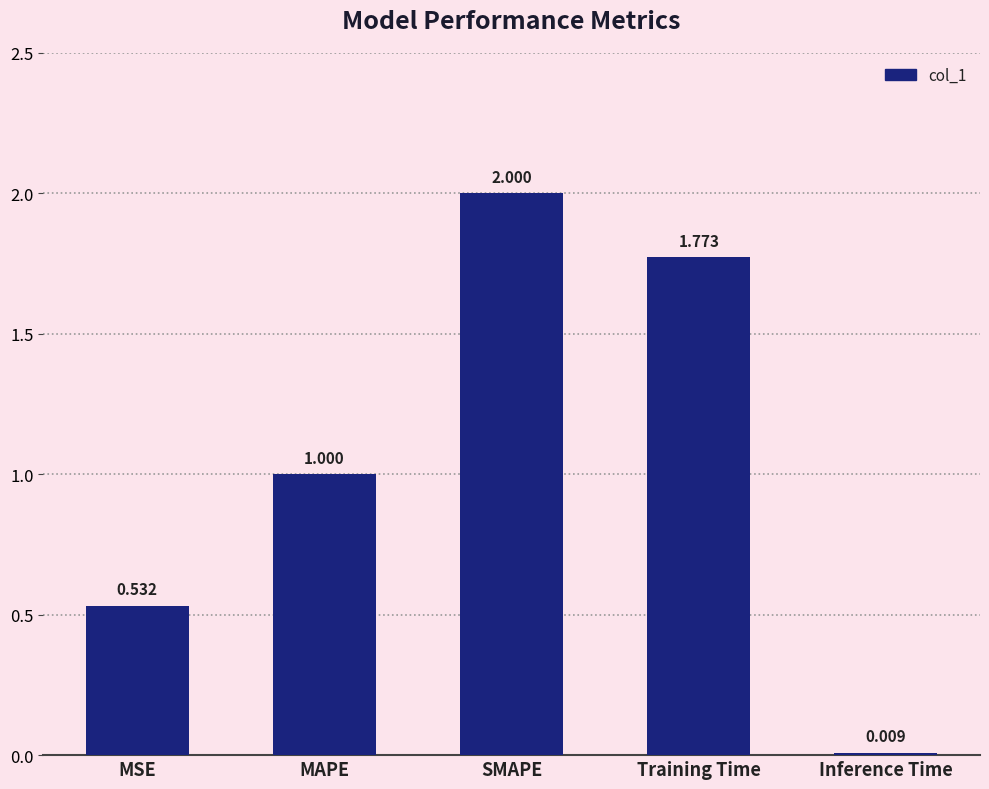

What is the ratio of the value at Training Time to the value at SMAPE?

0.9